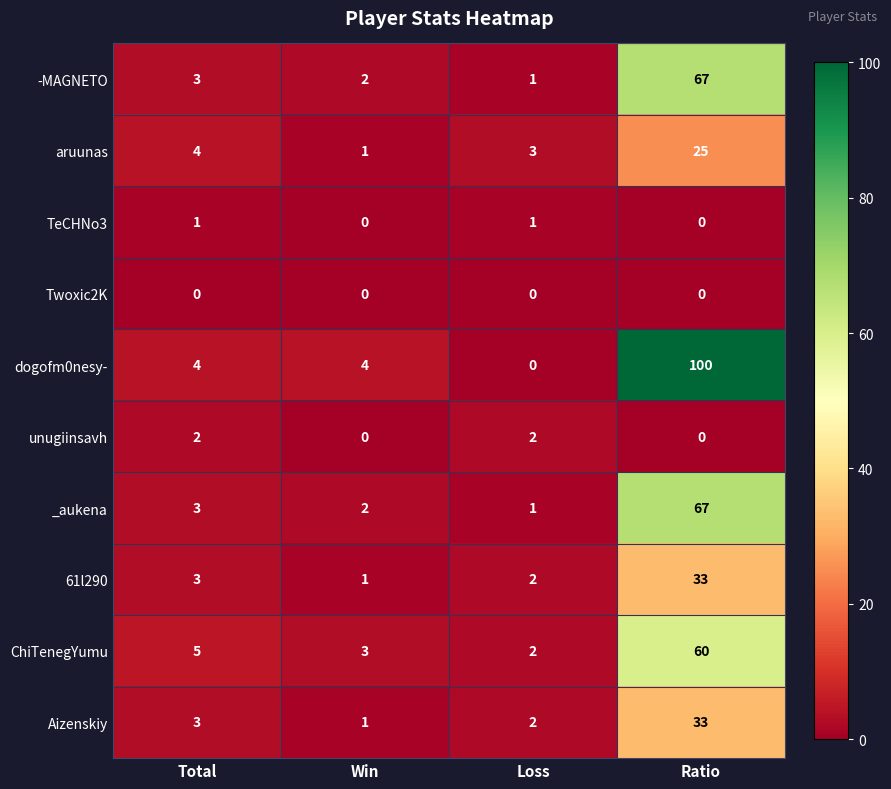

True or false: aruunas has a value of 3 at Loss.

True